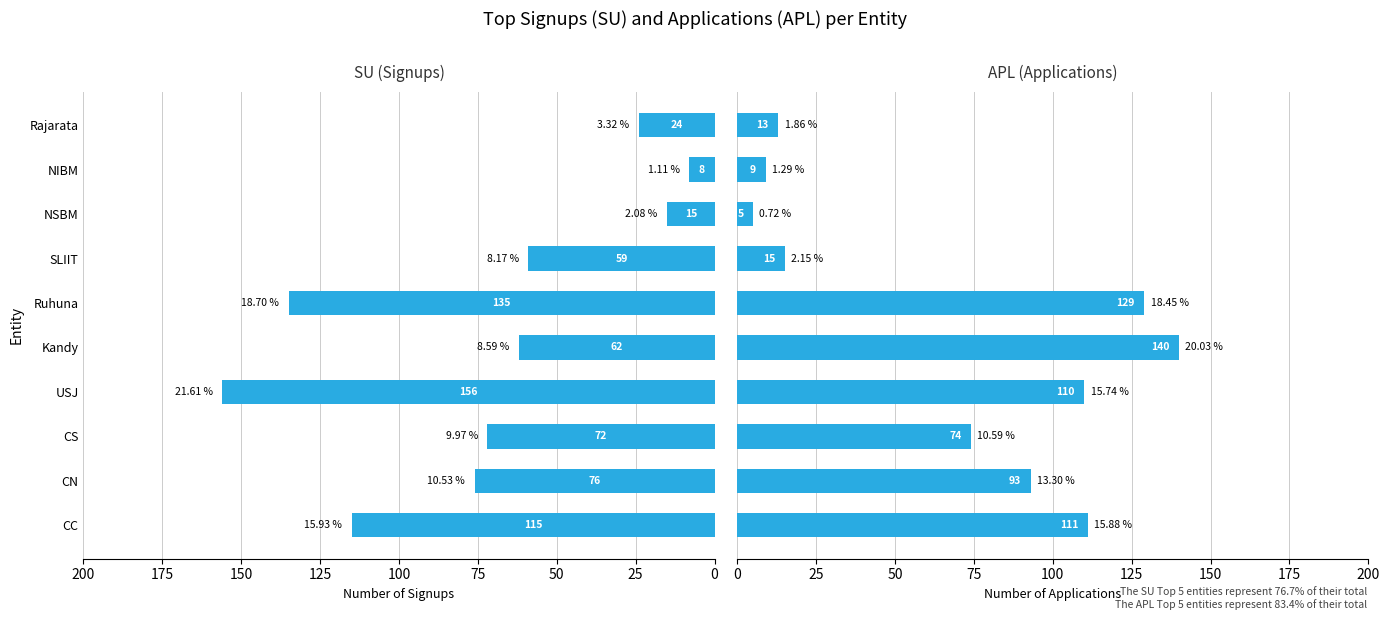

What is the label of the 7th bar from the right?

USJ